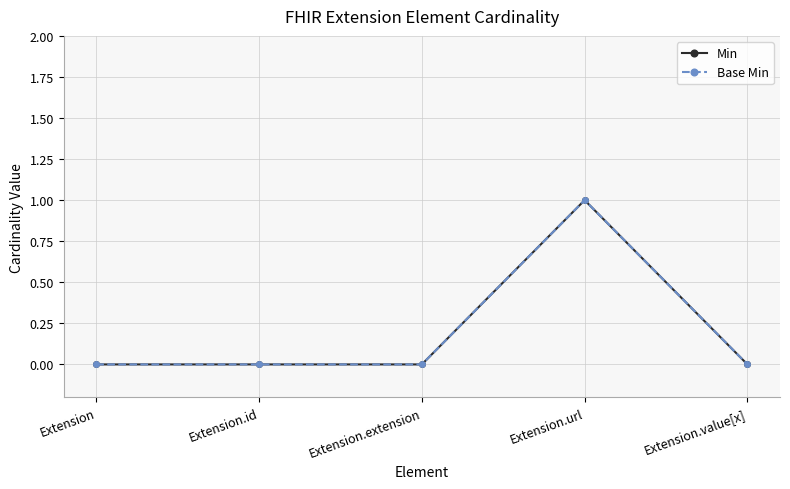

What is the value of the Min point at the 4th from the left?

1